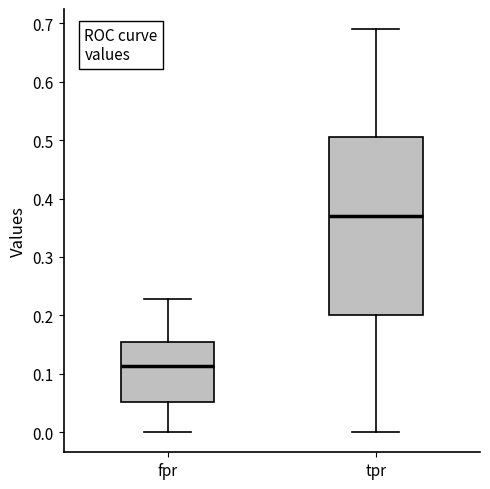

Reading left to right, read every box against the y-axis: the position of its median line, the range the box covers, and the ends of its whiskers. The values are not printed on the chart, so give them approximately, as read against the axis.

fpr: median 0.11, box 0.05 to 0.15, whiskers 0.00 to 0.23
tpr: median 0.37, box 0.20 to 0.51, whiskers 0.00 to 0.69